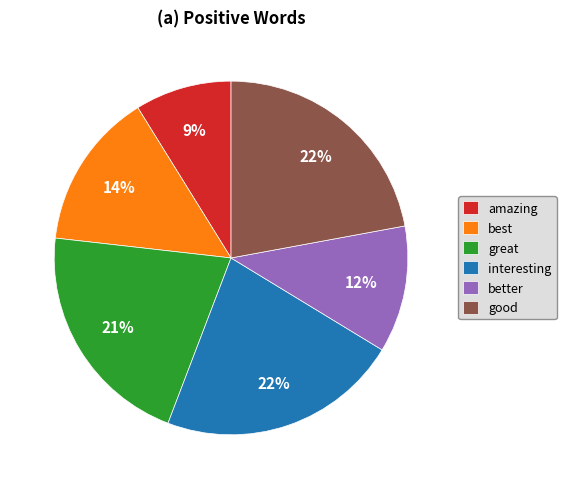

How many slices are in this pie chart?

6